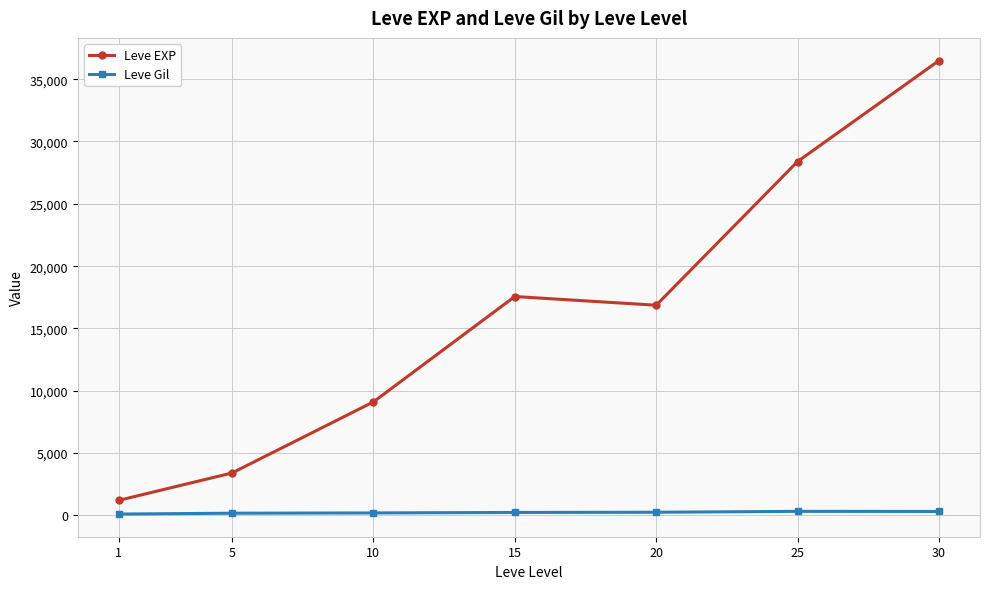

Which series has the largest range (max minus min)?

Leve EXP